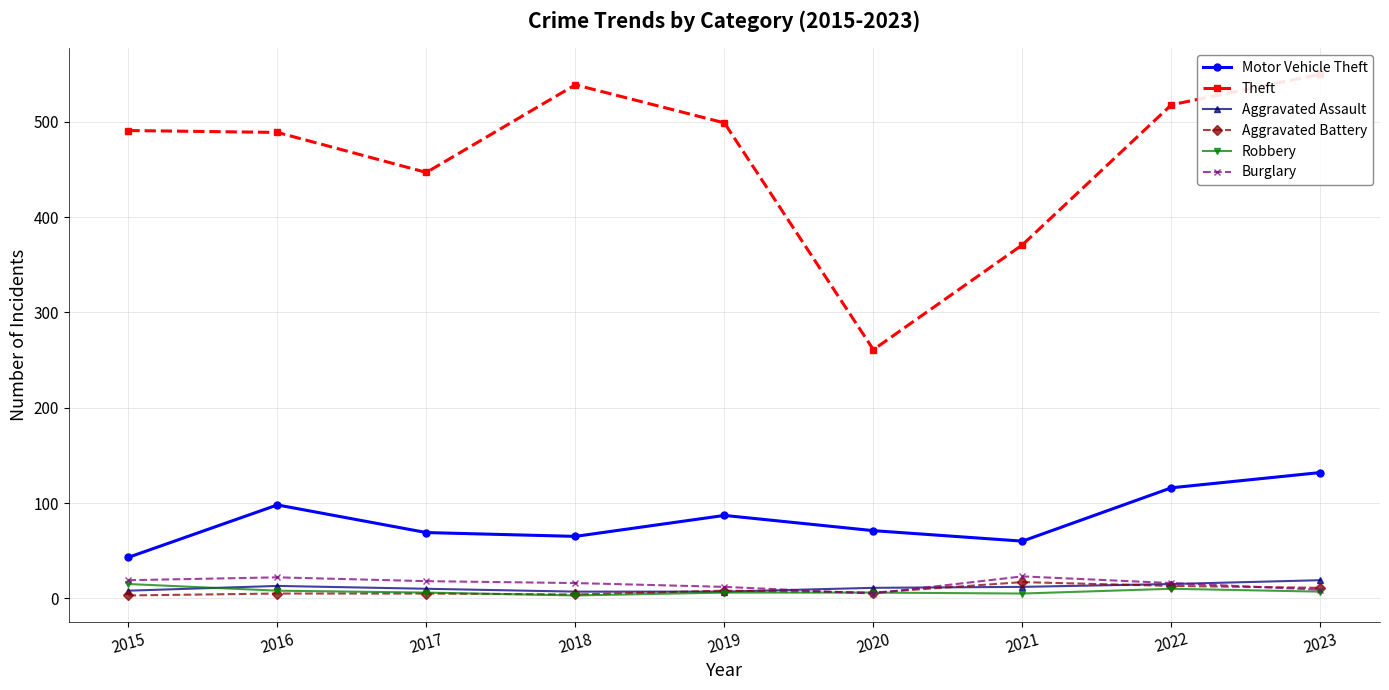

The value of Aggravated Assault at 2015 is 8. True or false?

True